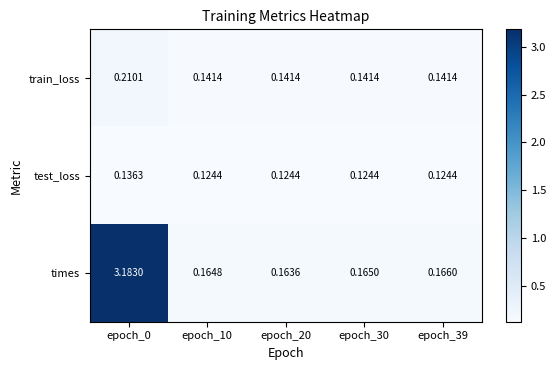

At epoch_30, list the series in order from largest to smallest.

times, train_loss, test_loss